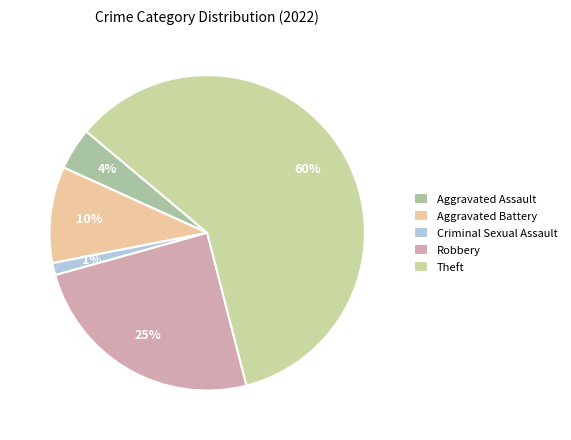

Does any single category account for the majority?

Yes